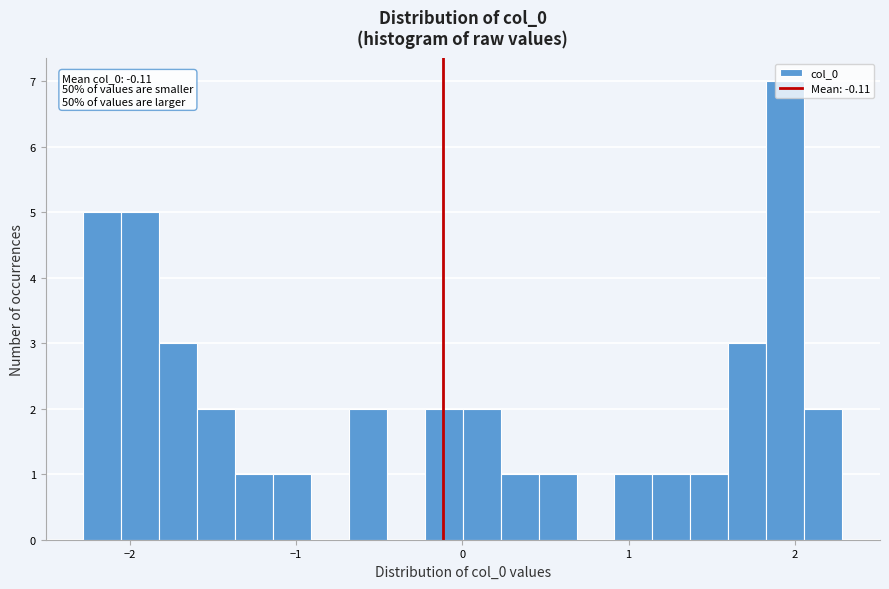

Read against the x-axis, roughly where is the centre of the tallest bar?

1.9